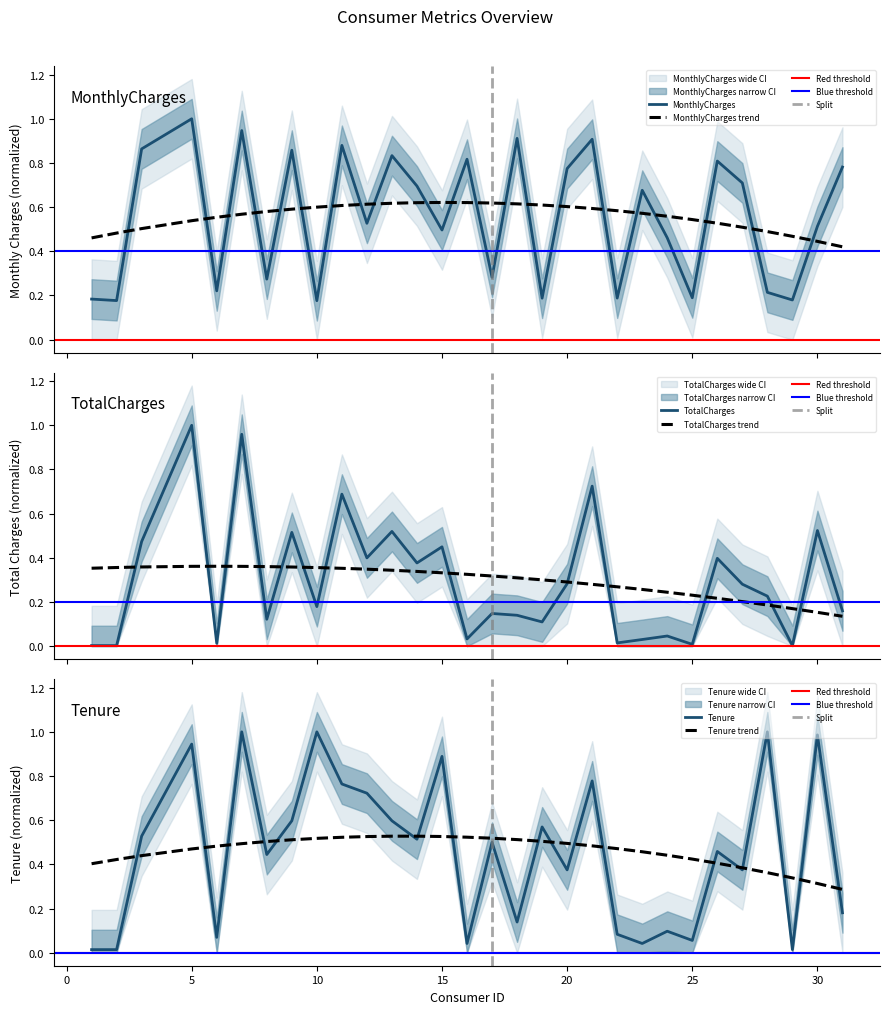

What is the minimum value for MonthlyCharges?

0.2